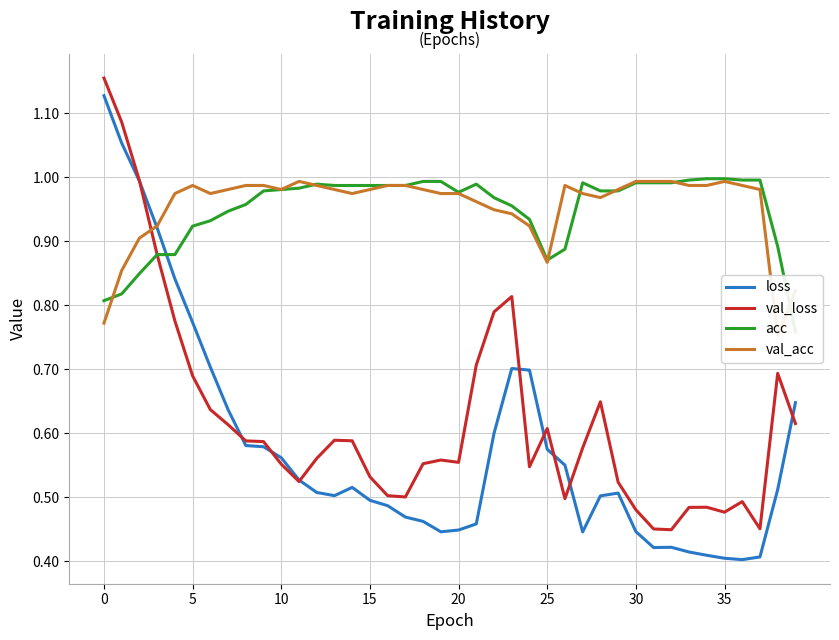

Where is the first local maximum for acc?

12